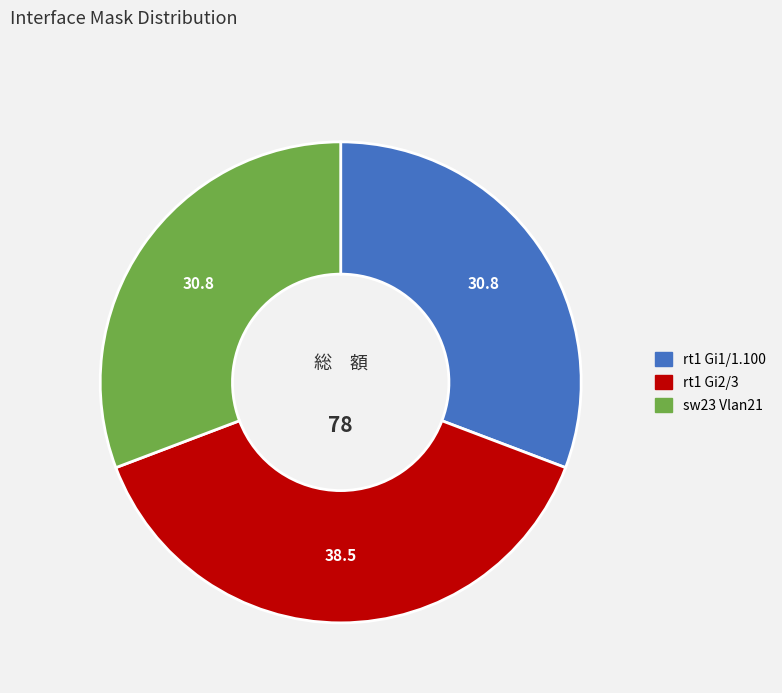

Which category has the biggest portion of the pie?

rt1 Gi2/3